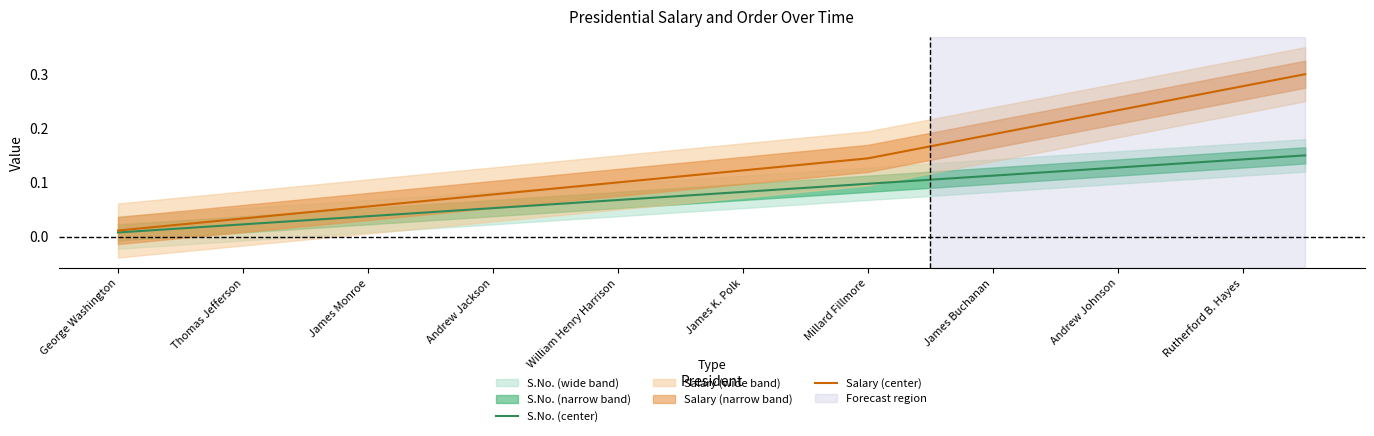

At which label is Salary (center) closest to 0?

George Washington